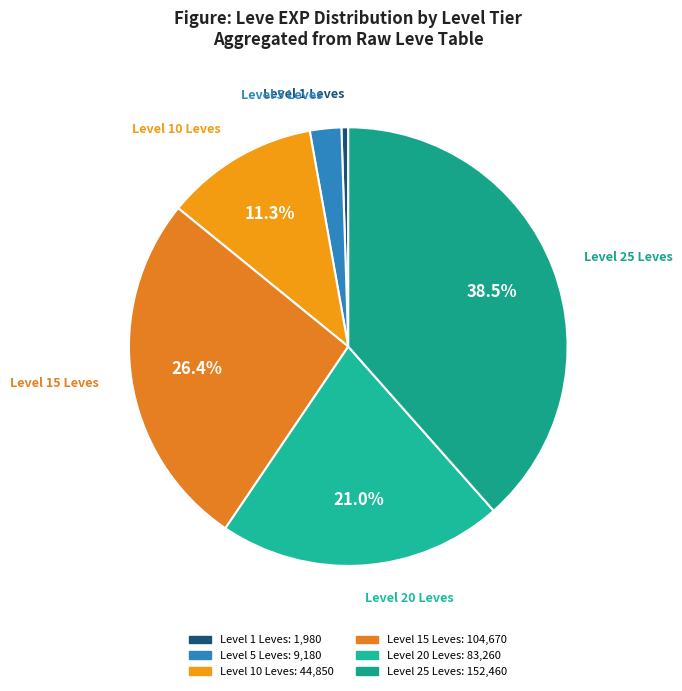

Is there any slice that represents more than half of the pie?

No